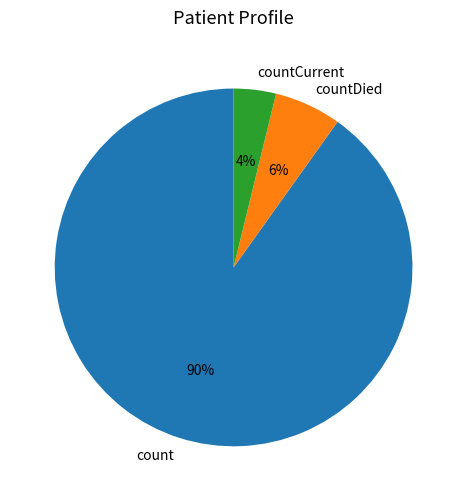

Which slice is the smallest?

countCurrent